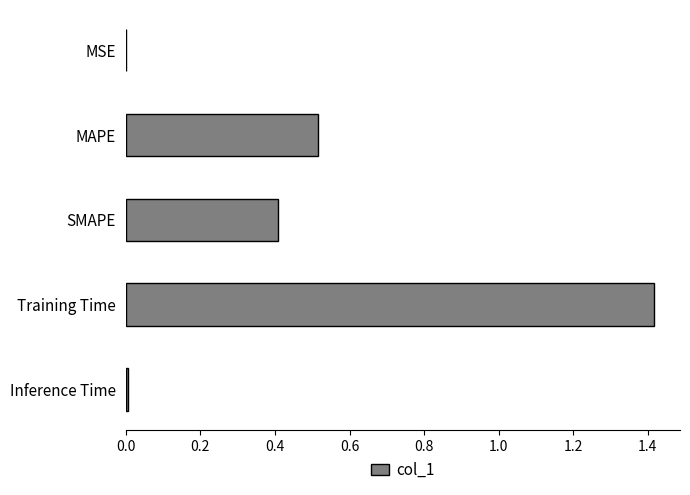

True or false: the data shows 0.5 at MAPE.

True